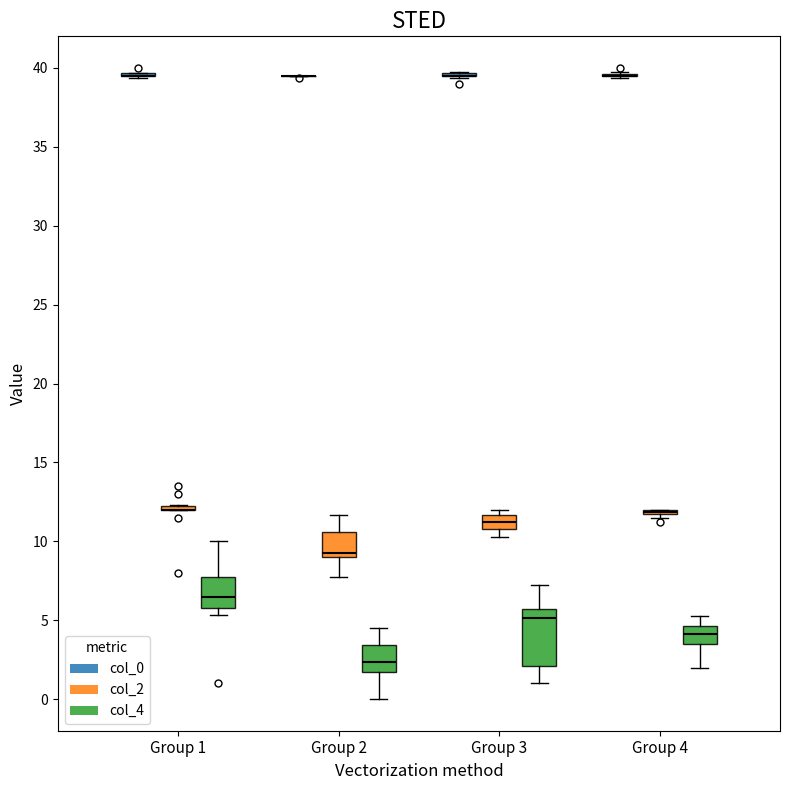

Reading left to right, read every box against the y-axis: the position of its median line, the range the box covers, and the ends of its whiskers. The values are not printed on the chart, so give them approximately, as read against the axis.

Group 1 (col_0): box collapsed to a line at 39.5, whiskers 39.5 to 39.5
Group 1 (col_2): box collapsed to a line at 12.0, whiskers 12.0 to 12.5
Group 1 (col_4): median 6.5, box 6.0 to 7.5, whiskers 5.5 to 10.0
Group 2 (col_0): box collapsed to a line at 39.5, whiskers 39.5 to 39.5
Group 2 (col_2): median 9.5, box 9.0 to 10.5, whiskers 8.0 to 11.5
Group 2 (col_4): median 2.5, box 1.5 to 3.5, whiskers 0.0 to 4.5
Group 3 (col_0): box collapsed to a line at 39.5, whiskers 39.5 to 40.0
Group 3 (col_2): median 11.5 (inside the box), box 11.0 to 11.5, whiskers 10.5 to 12.0
Group 3 (col_4): median 5.0, box 2.0 to 5.5, whiskers 1.0 to 7.5
Group 4 (col_0): box collapsed to a line at 39.5, whiskers 39.5 to 40.0
Group 4 (col_2): box collapsed to a line at 12.0, whiskers 11.5 to 12.0
Group 4 (col_4): median 4.0, box 3.5 to 4.5, whiskers 2.0 to 5.5